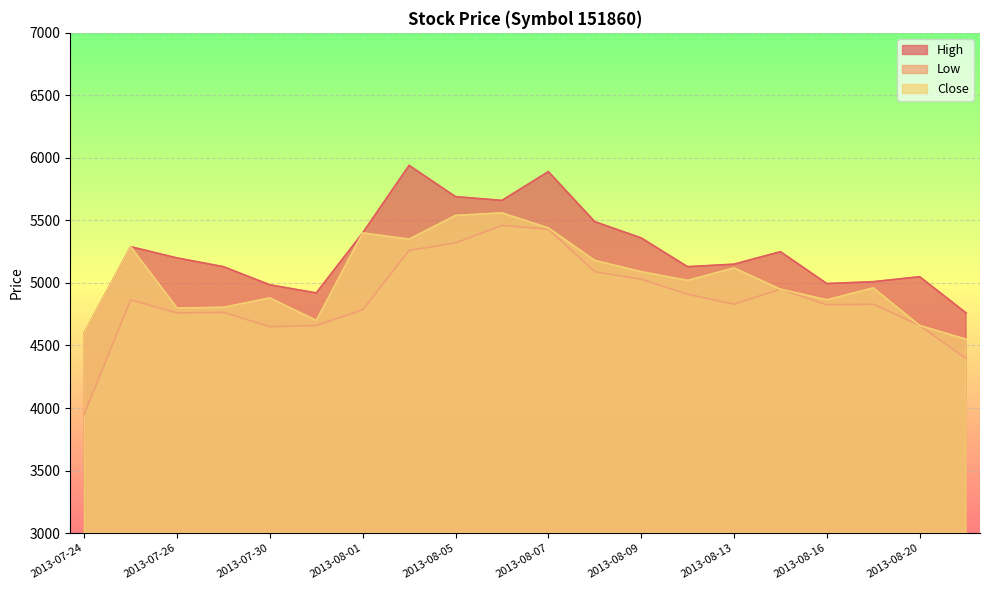

True or false: High and Low intersect in this chart.

False